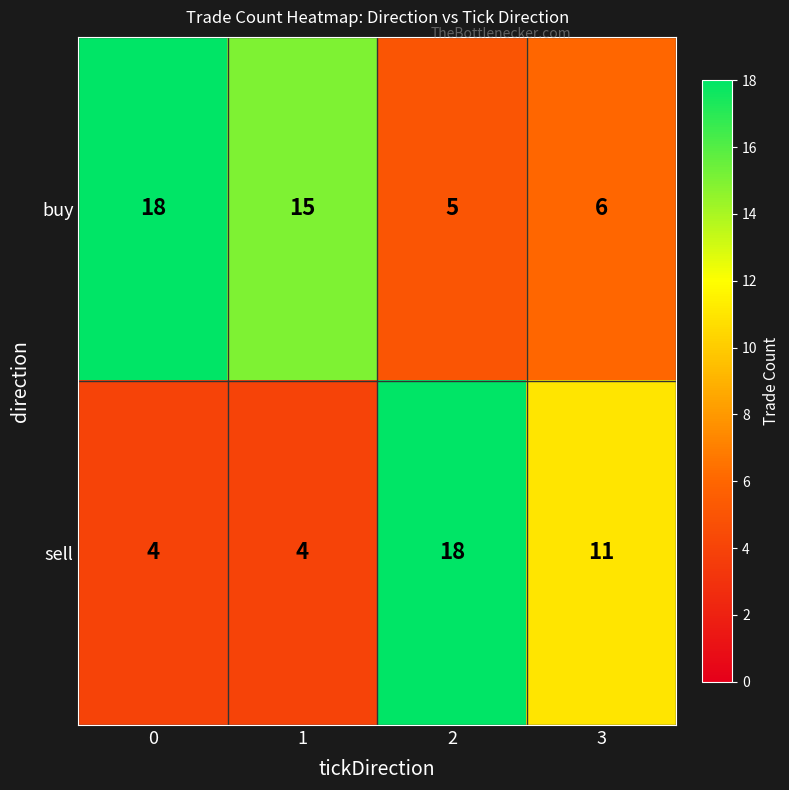

How many values in the buy series are below 15?

2